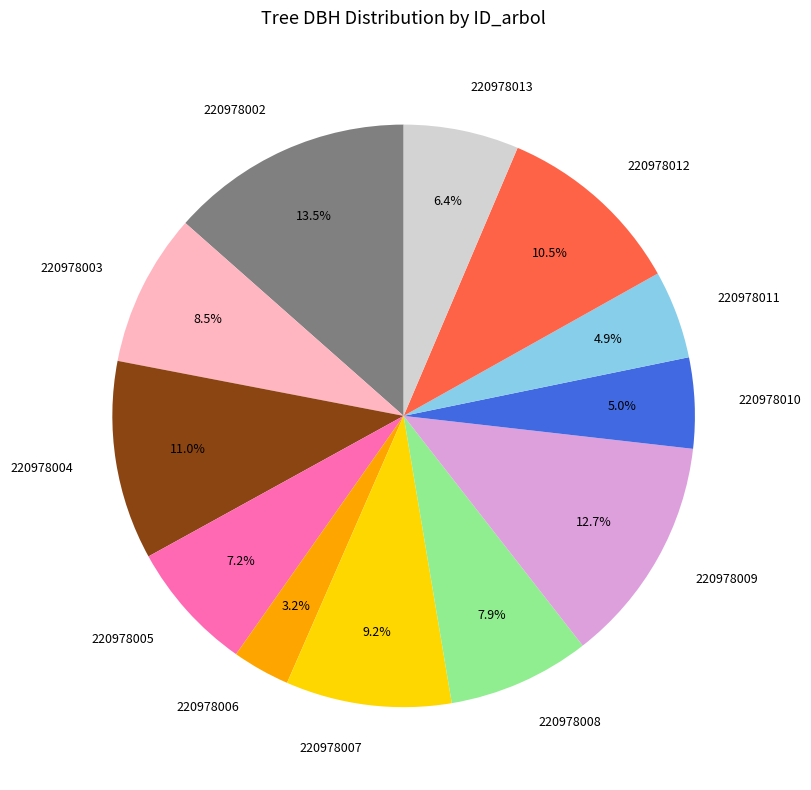

Approximately how many times larger is the value at 220978012 compared to 220978013?

1.6